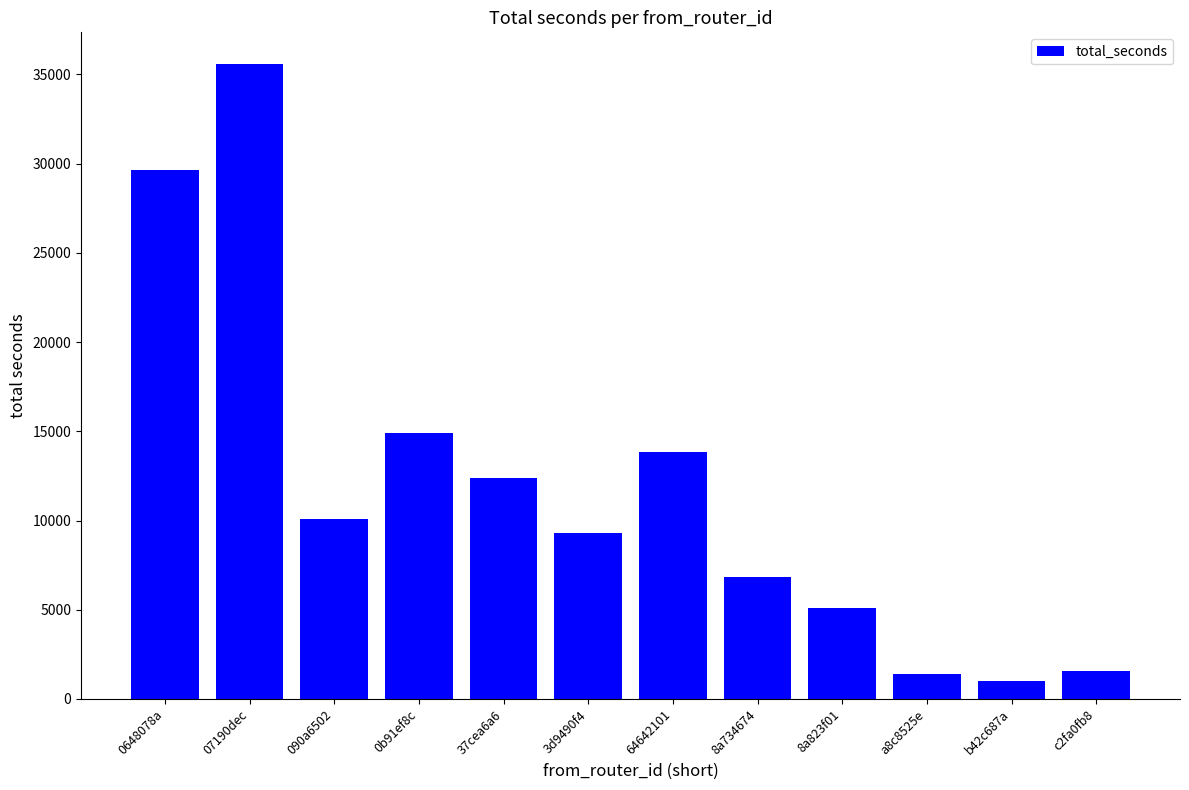

Approximately how many times larger is the value at 8a734674 compared to 07190dec?

0.2